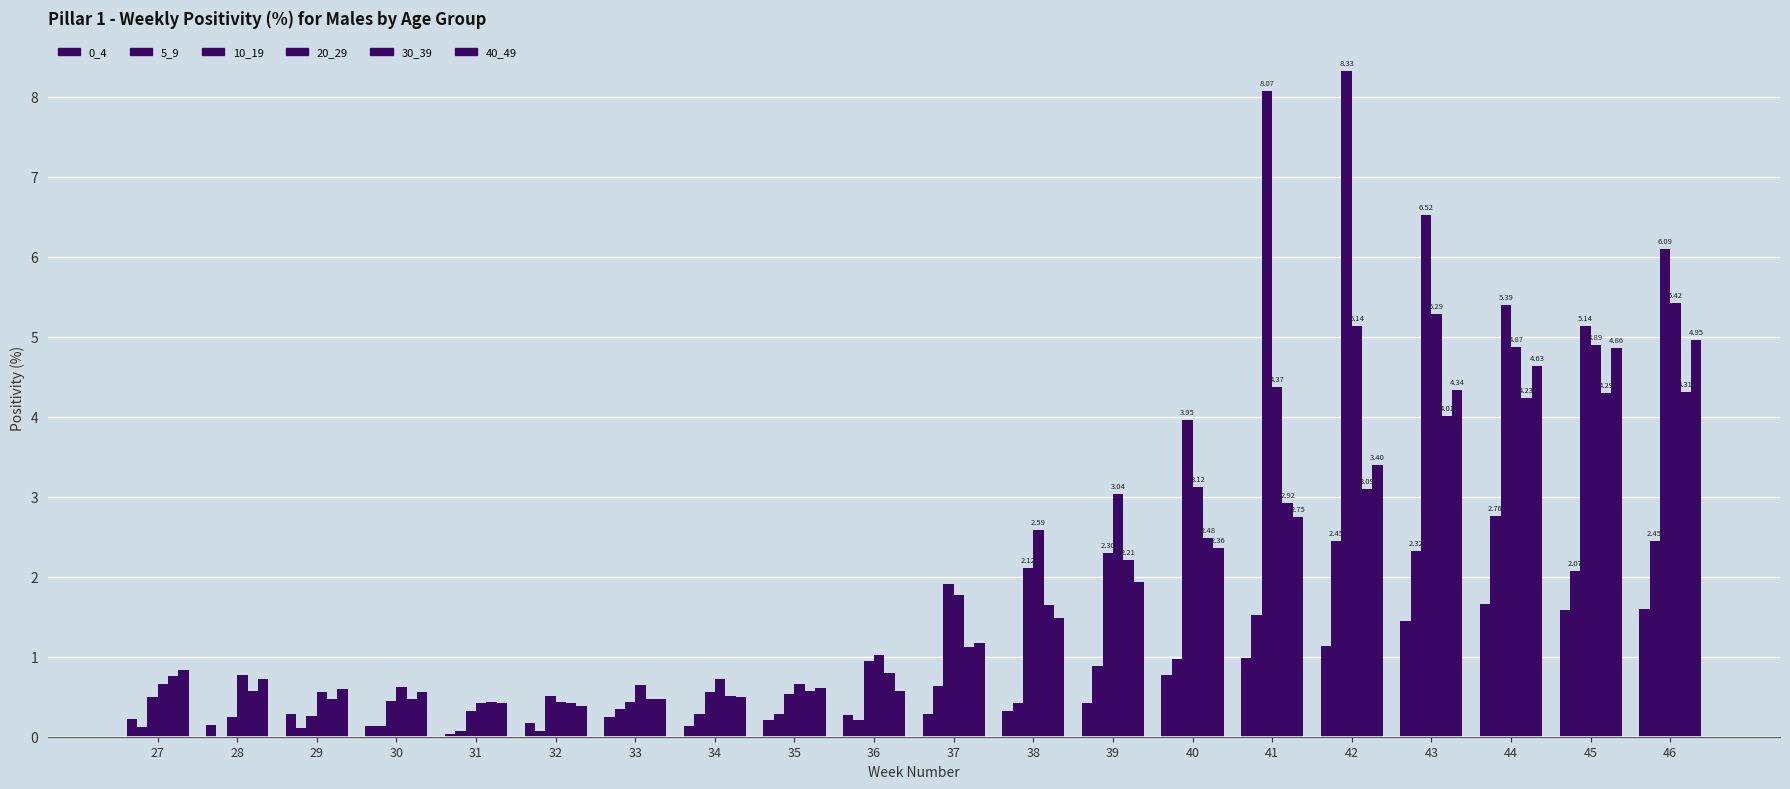

Reading left to right, transcribe all the data shown in this chart.

0_4: 0.2	0.1	0.3	0.1	0.0	0.2	0.2	0.1	0.2	0.3	0.3	0.3	0.4	0.8	1.0	1.1	1.4	1.7	1.6	1.6
5_9: 0.1	0.0	0.1	0.1	0.1	0.1	0.3	0.3	0.3	0.2	0.6	0.4	0.9	1.0	1.5	2.4	2.3	2.8	2.1	2.4
10_19: 0.5	0.3	0.3	0.4	0.3	0.5	0.4	0.6	0.5	0.9	1.9	2.1	2.3	4.0	8.1	8.3	6.5	5.4	5.1	6.1
20_29: 0.7	0.8	0.6	0.6	0.4	0.4	0.6	0.7	0.7	1.0	1.8	2.6	3.0	3.1	4.4	5.1	5.3	4.9	4.9	5.4
30_39: 0.8	0.6	0.5	0.5	0.4	0.4	0.5	0.5	0.6	0.8	1.1	1.6	2.2	2.5	2.9	3.1	4.0	4.2	4.3	4.3
40_49: 0.8	0.7	0.6	0.6	0.4	0.4	0.5	0.5	0.6	0.6	1.2	1.5	1.9	2.4	2.8	3.4	4.3	4.6	4.9	5.0